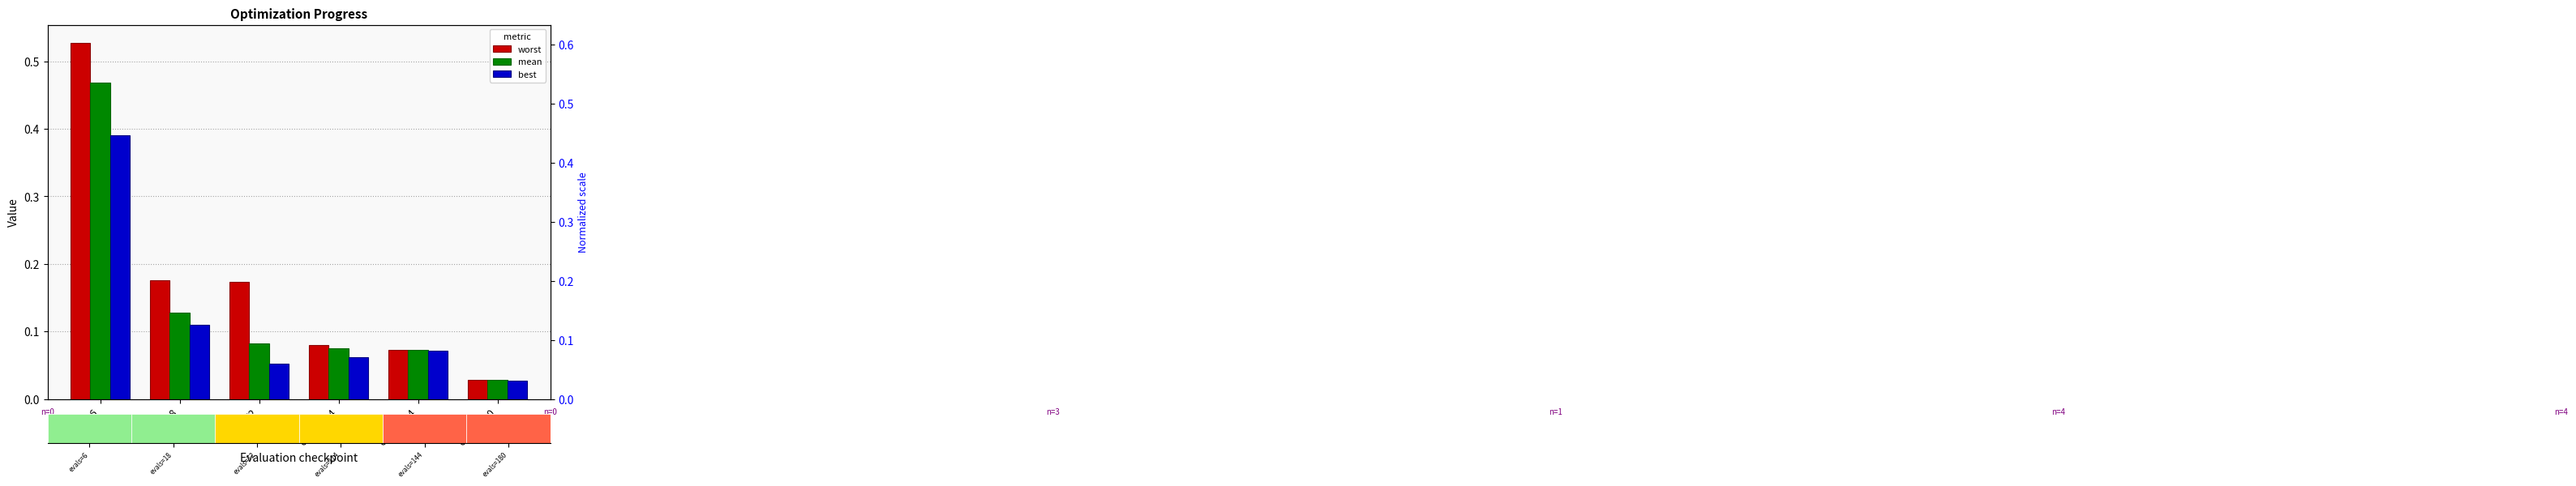

List the series in order of their peak value, highest first.

worst, mean, best